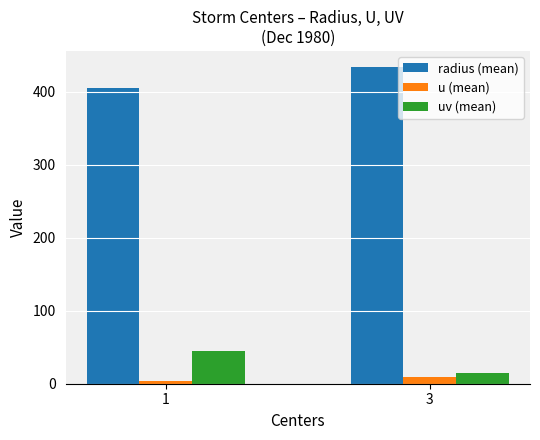

Are the bars horizontal?

No